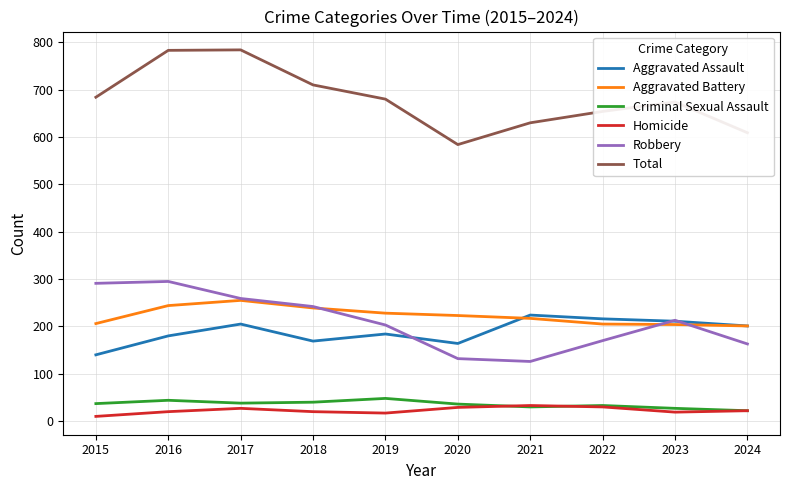

Which series has the largest total across all categories?

Total